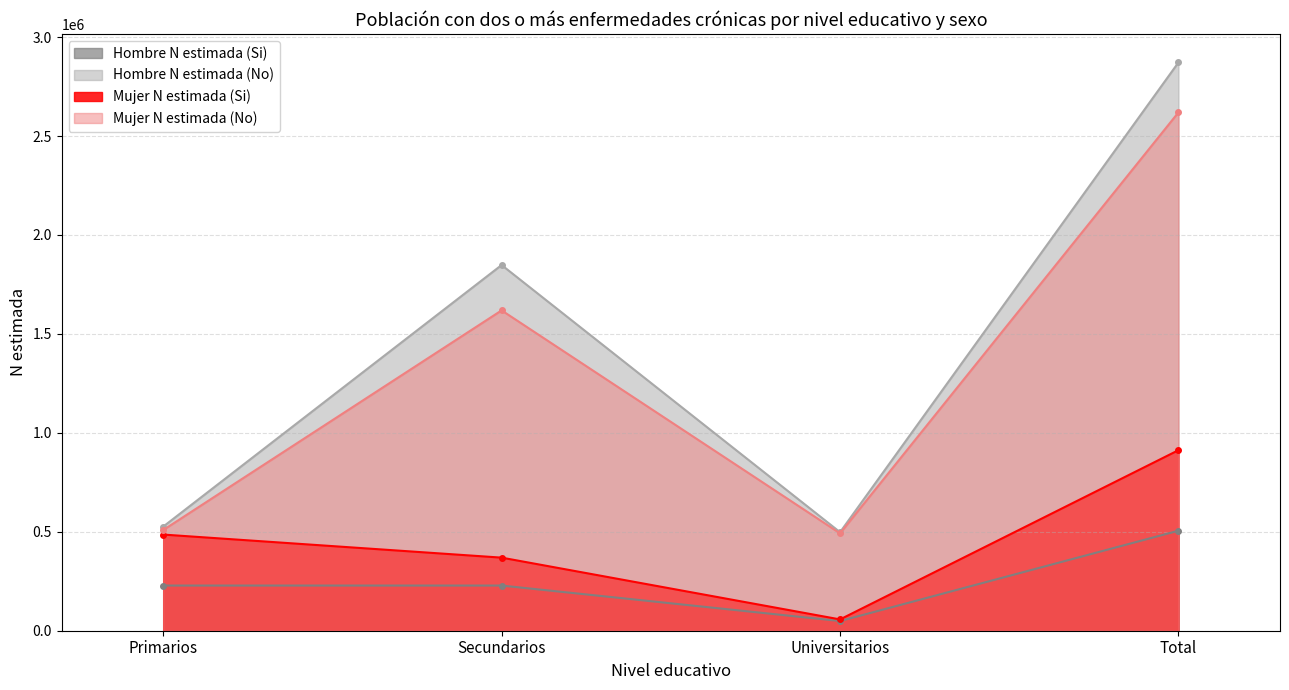

Reading left to right, list all the values displayed in this chart.

Hombre N estimada (Si): Primarios=228273	Secundarios=228268	Universitarios=48899	Total=505441
Hombre N estimada (No): Primarios=526074	Secundarios=1848117	Universitarios=497987	Total=2872177
Mujer N estimada (Si): Primarios=485979	Secundarios=369348	Universitarios=57105	Total=912432
Mujer N estimada (No): Primarios=508681	Secundarios=1618952	Universitarios=492035	Total=2619668